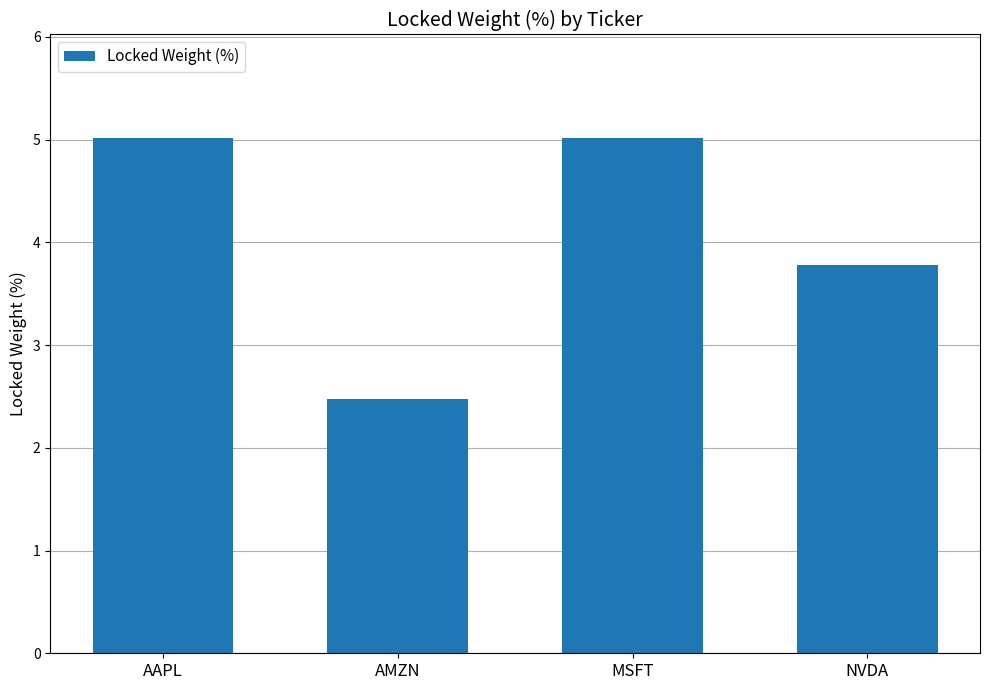

Reading left to right, what are all the values shown in this chart?

AAPL=5.0	AMZN=2.5	MSFT=5.0	NVDA=3.8